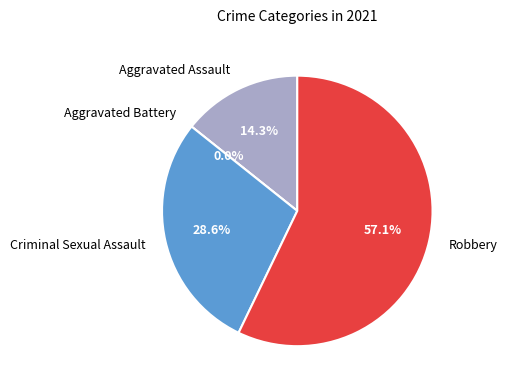

What is the change in value from Aggravated Battery to Criminal Sexual Assault?

+2